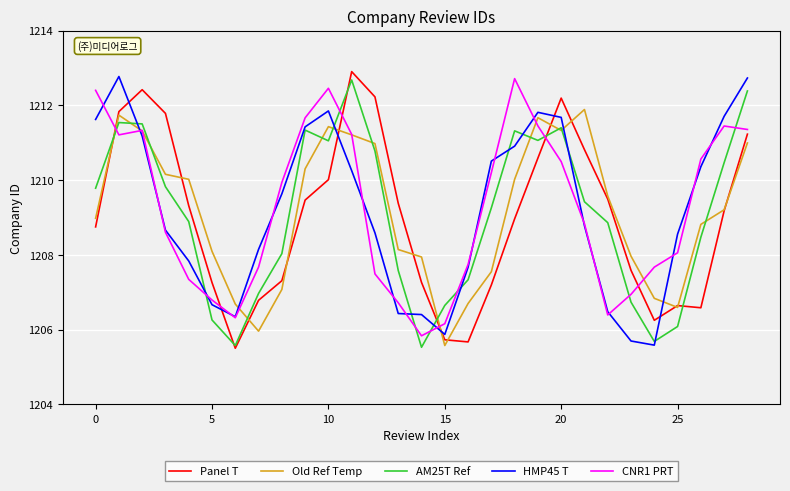

Which series ends up on top after the final intersection of CNR1 PRT and AM25T Ref?

AM25T Ref